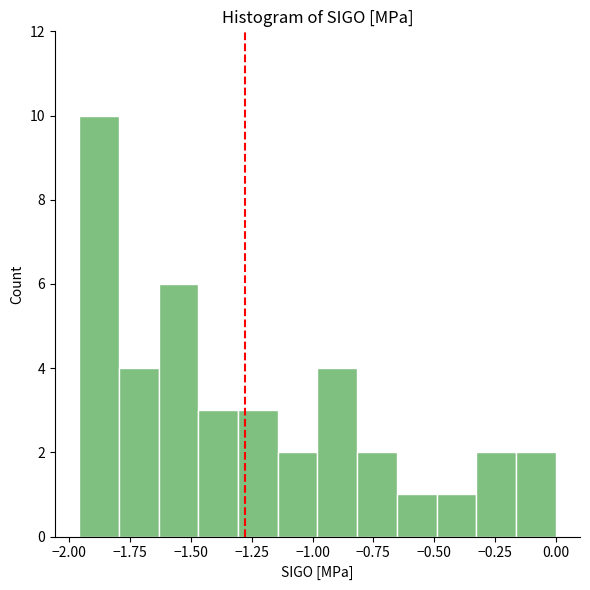

Read against the x-axis, roughly where is the centre of the tallest bar?

-1.90